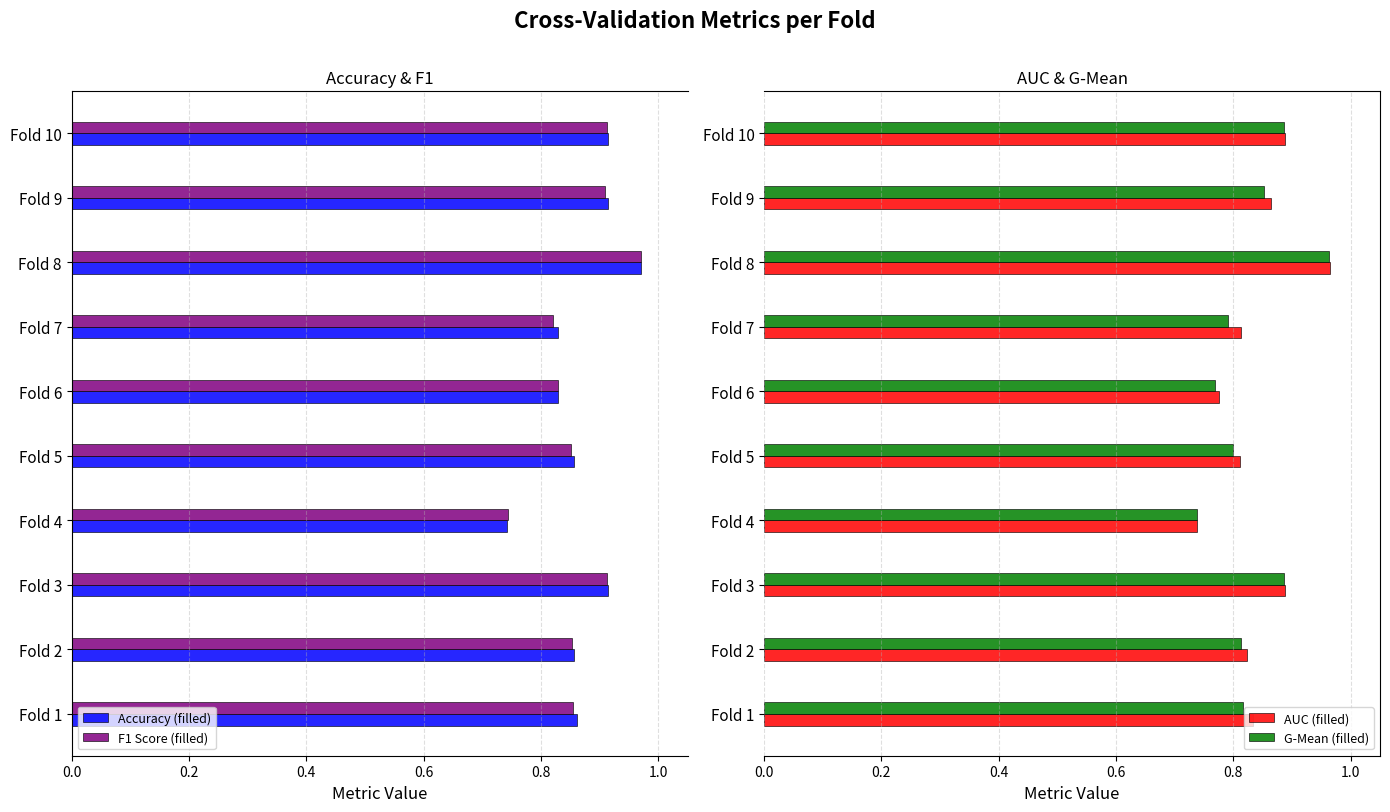

What is the sum of all AUC (filled) values?

8.4